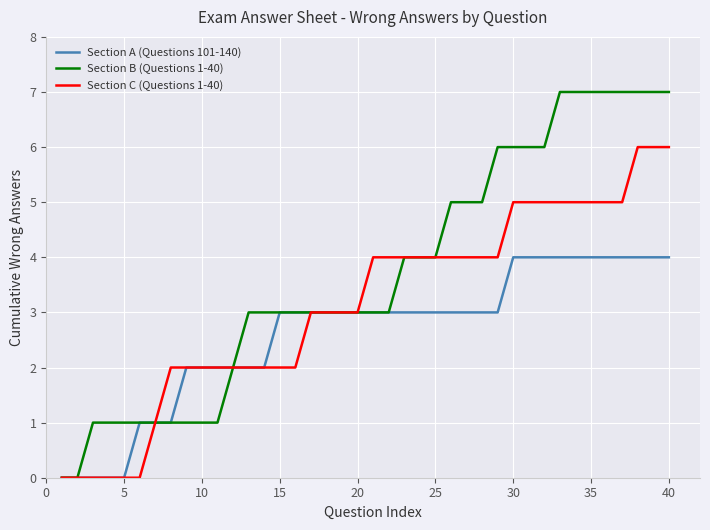

How many Section C (Questions 1-40) values are between 2 and 5?

30